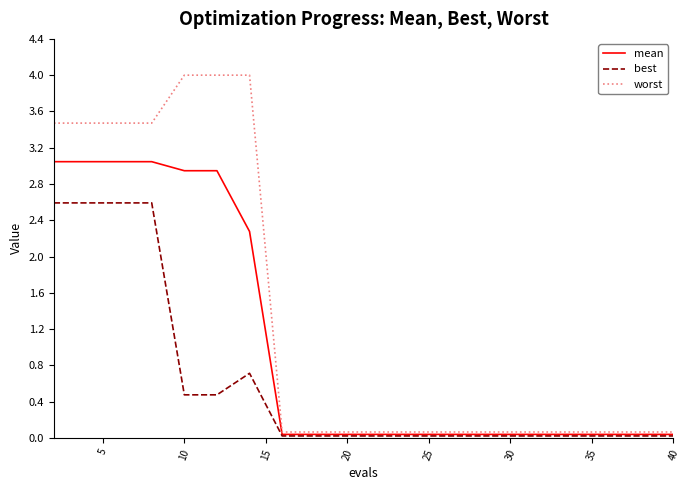

What is the maximum value shown in the chart?

4.0